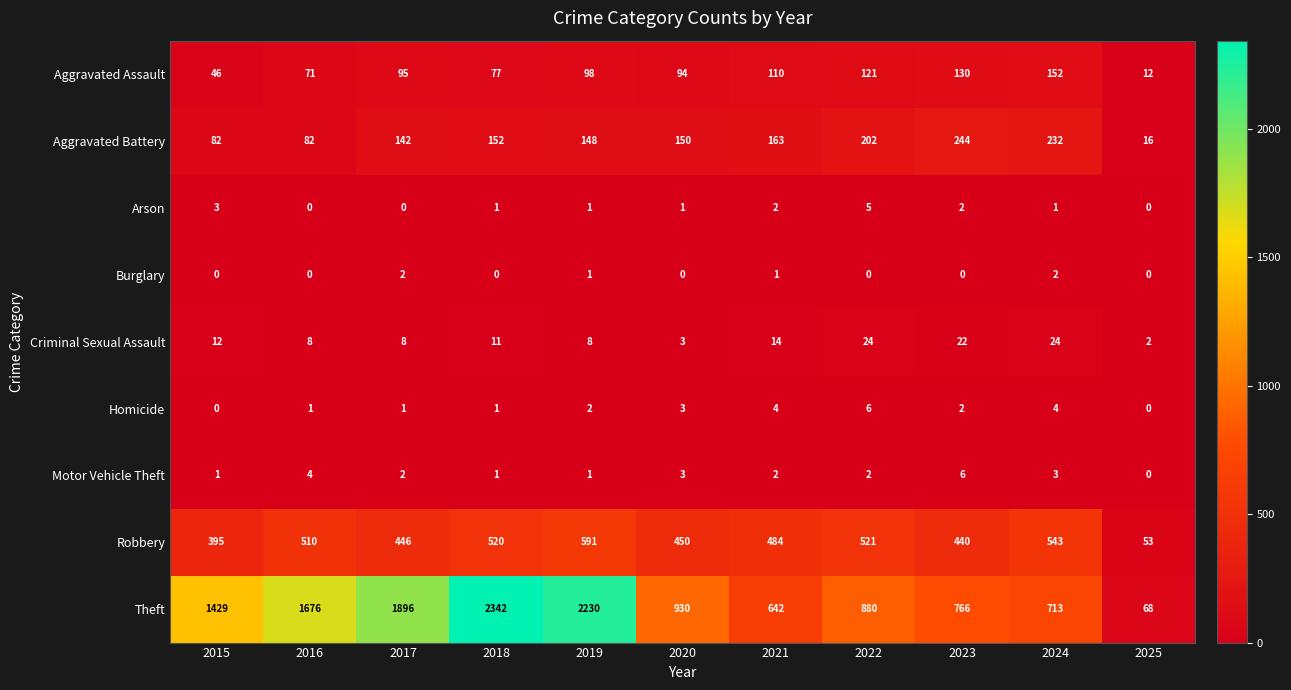

At how many categories does at least one series exceed 69?

10